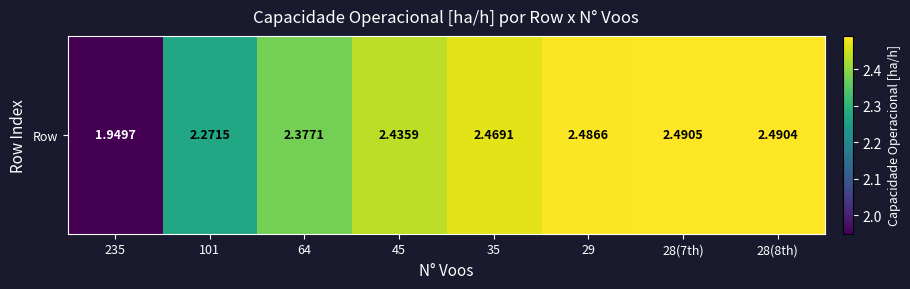

What is the sum of all values?

19.0